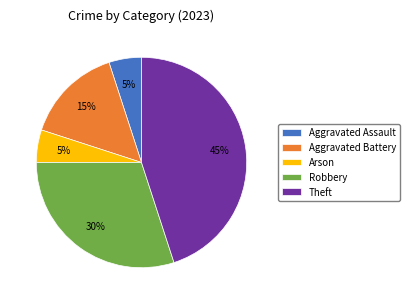

To the nearest percent, what portion does Arson represent?

5%